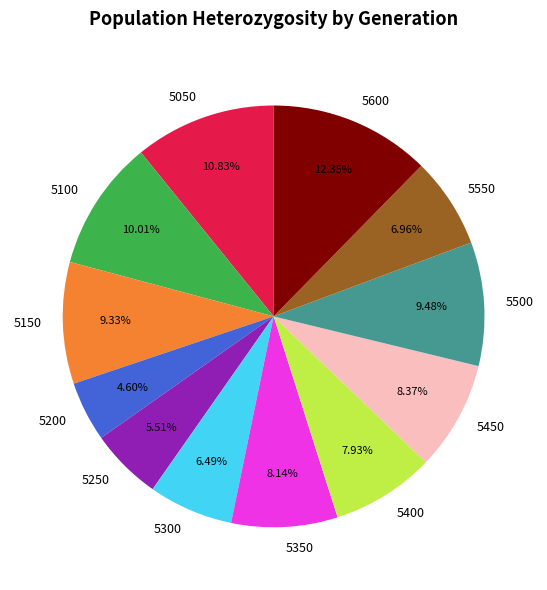

Between 5500 and 5100, which is larger?

5100